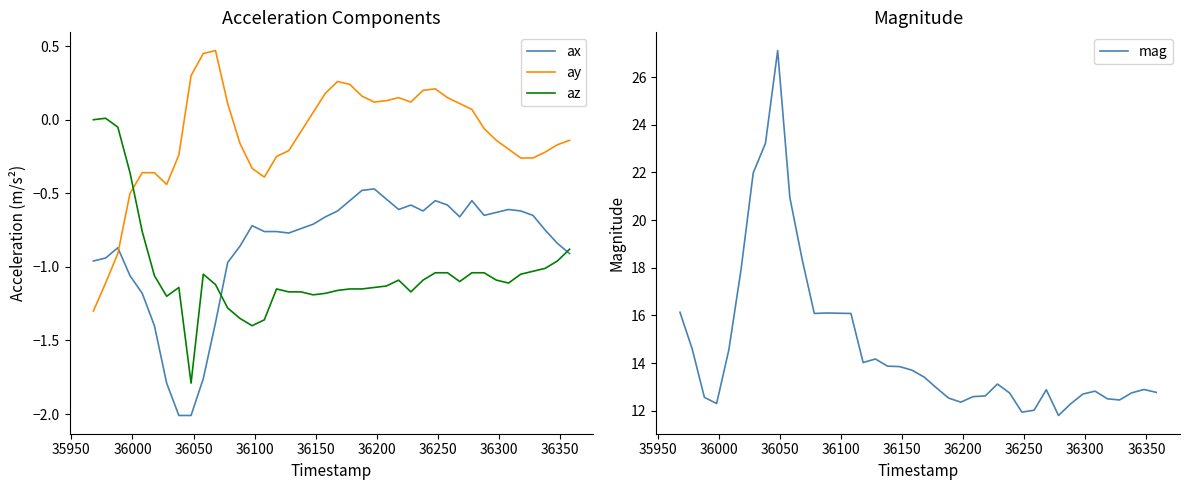

In ax, how many points are lower than both neighbors (excluding endpoints)?

5